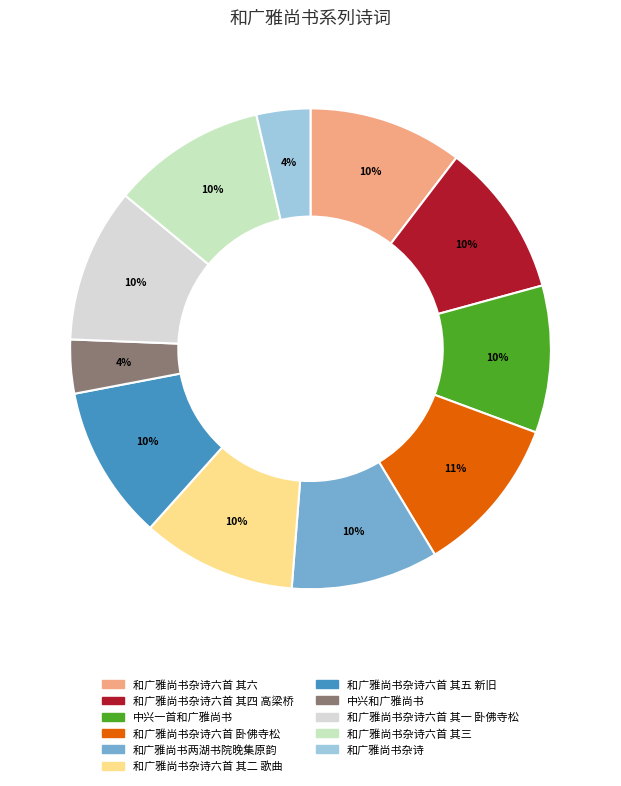

How many segments does this pie chart have?

11